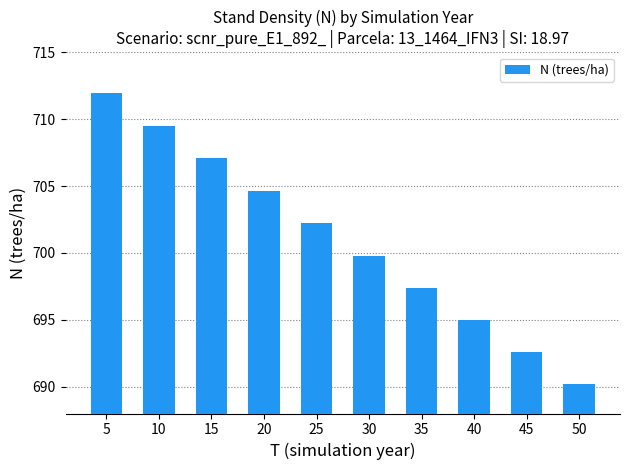

What is the difference between the values at 20 and 35?

7.3